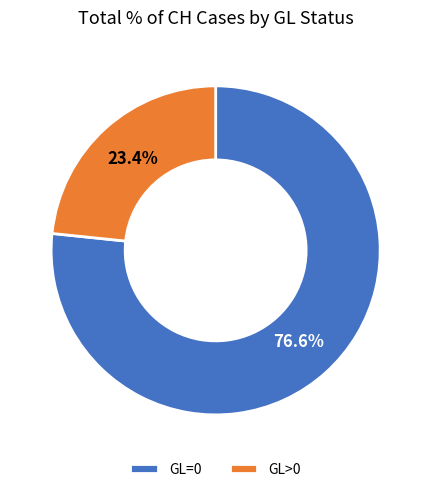

To the nearest percent, what is the difference between the GL=0 and GL>0 slice percentages?

53%